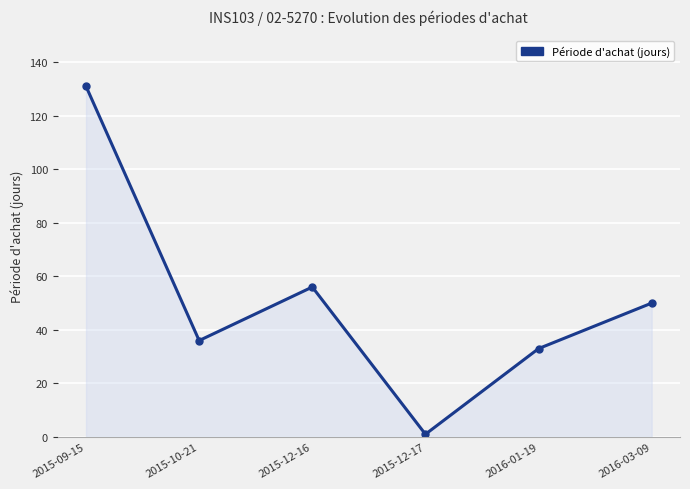

Between 2016-03-09 and 2015-12-17, which is larger?

2016-03-09